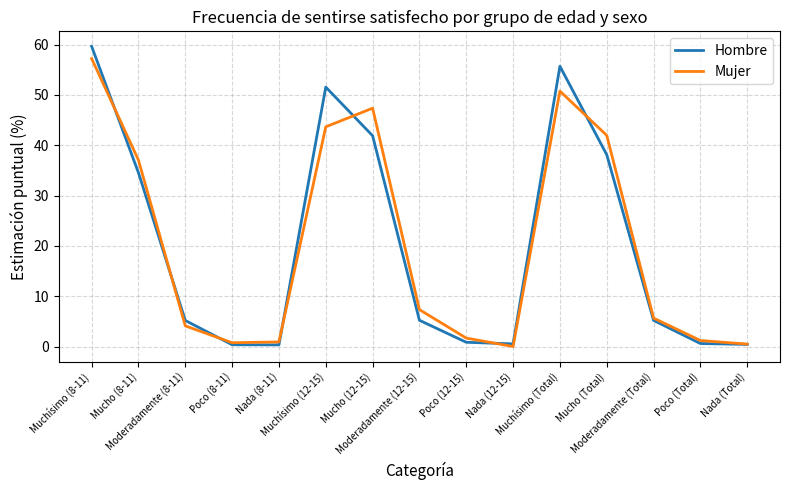

At Mucho (8-11), list the series in order from smallest to largest.

Hombre, Mujer